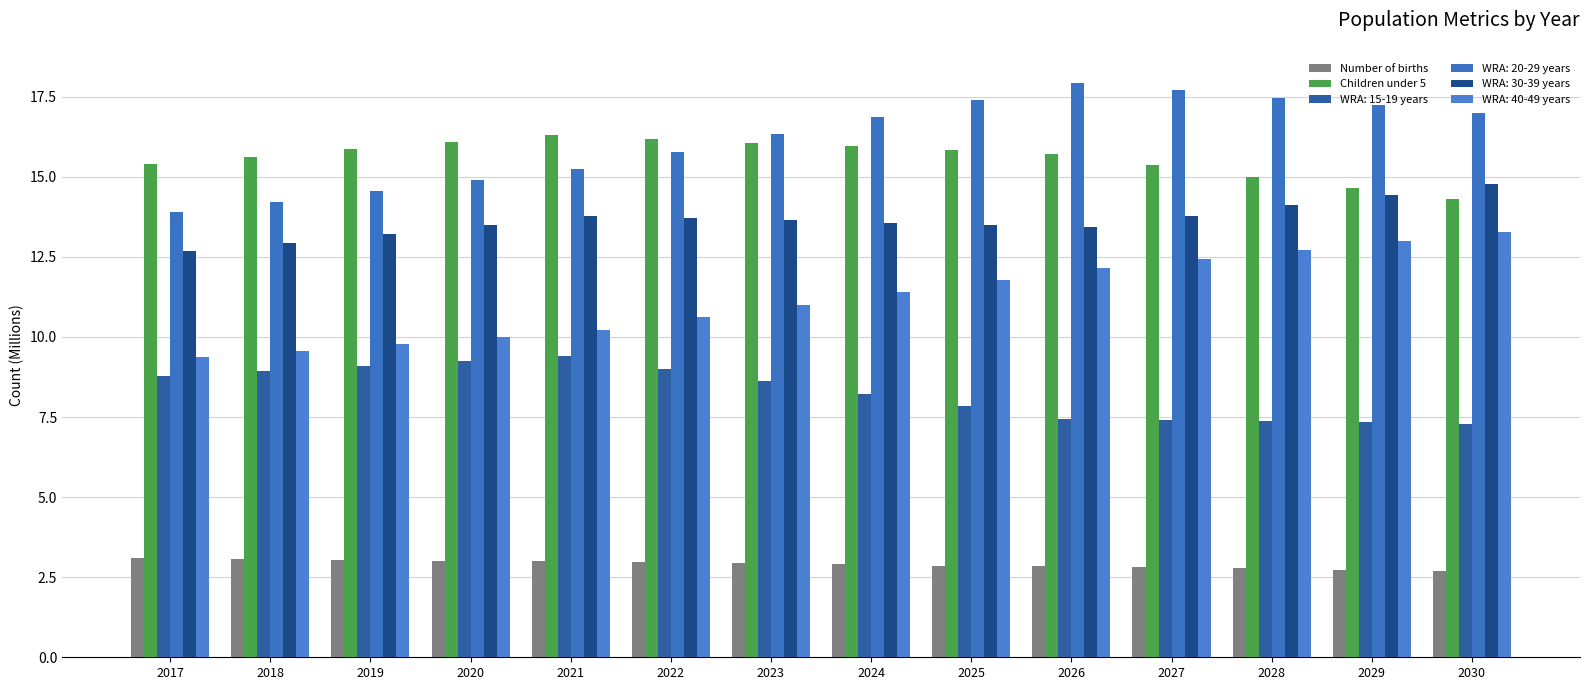

Count the number of data series in this chart.

6